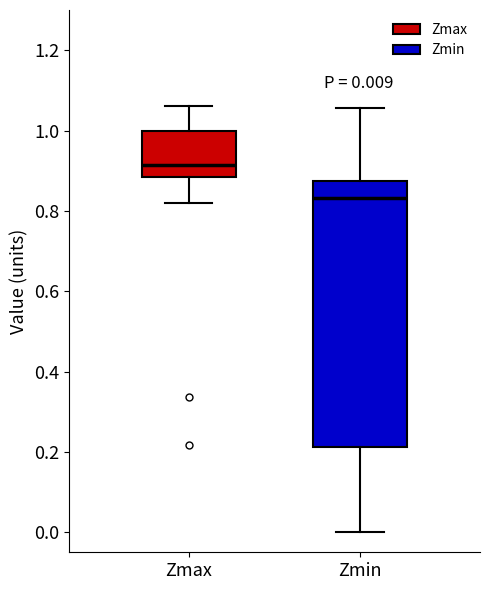

Which box's median line is the lowest?

Zmin